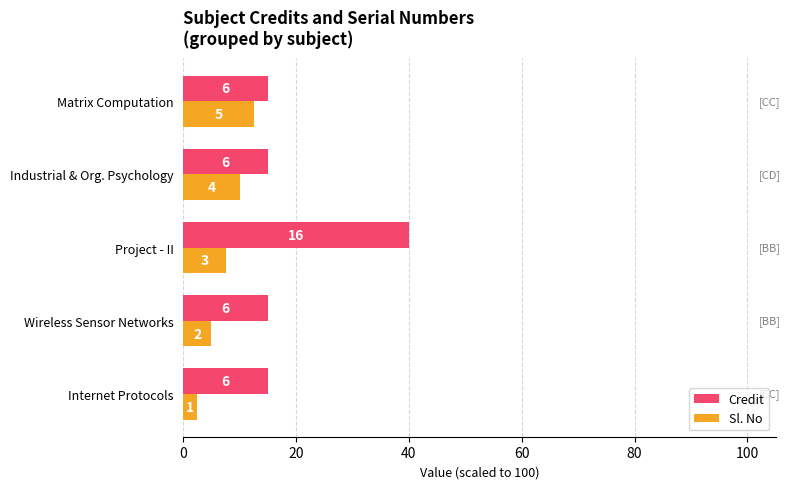

Which series has the largest range (max minus min)?

Credit